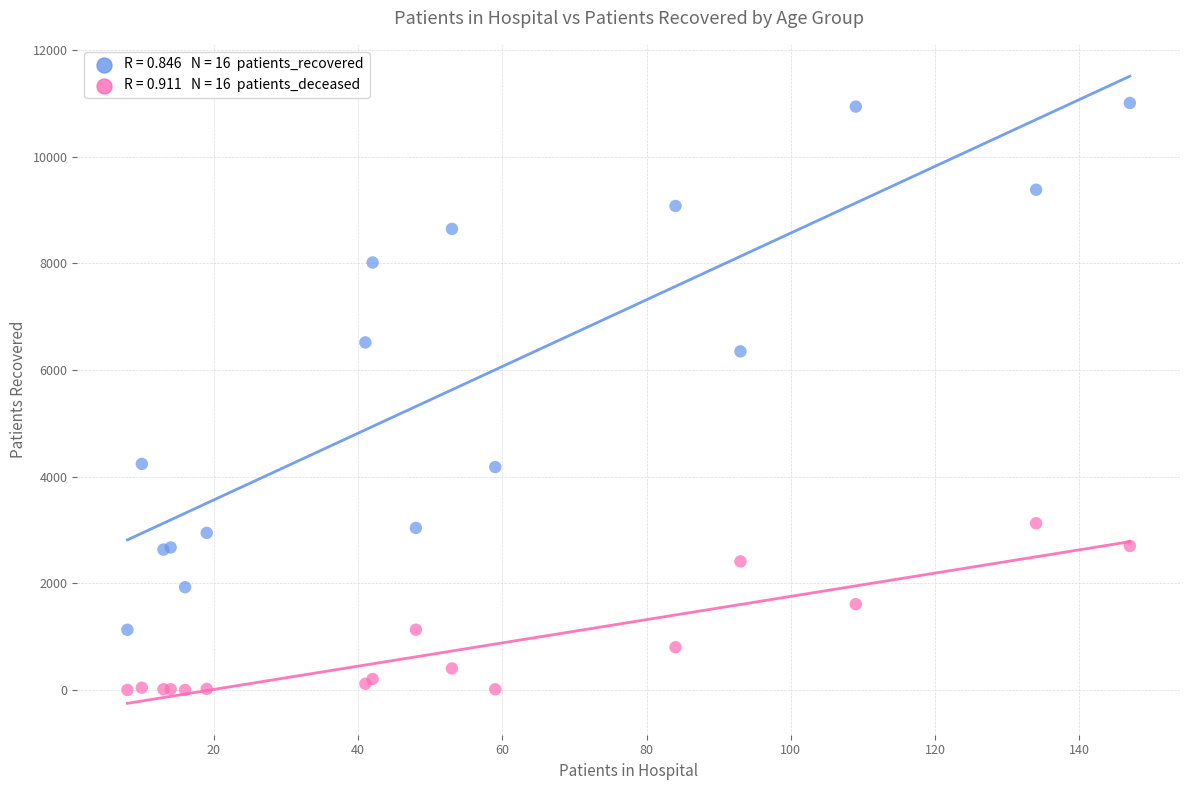

Across all series, what Y value is closest to 5504?

6349